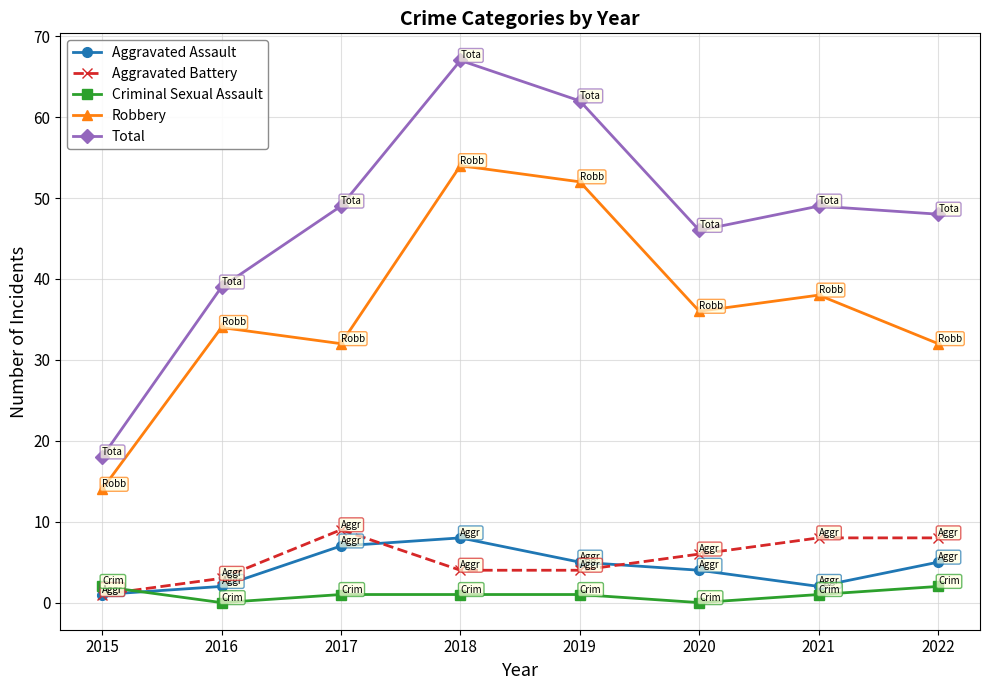

What is the approximate value of Aggravated Battery at 2022?

8